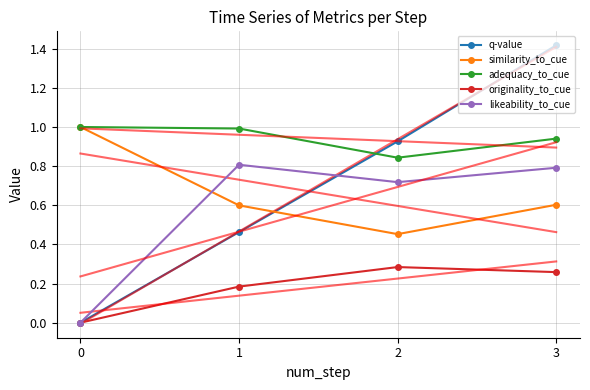

What is the value of the adequacy_to_cue point at the 4th from the left?

0.9